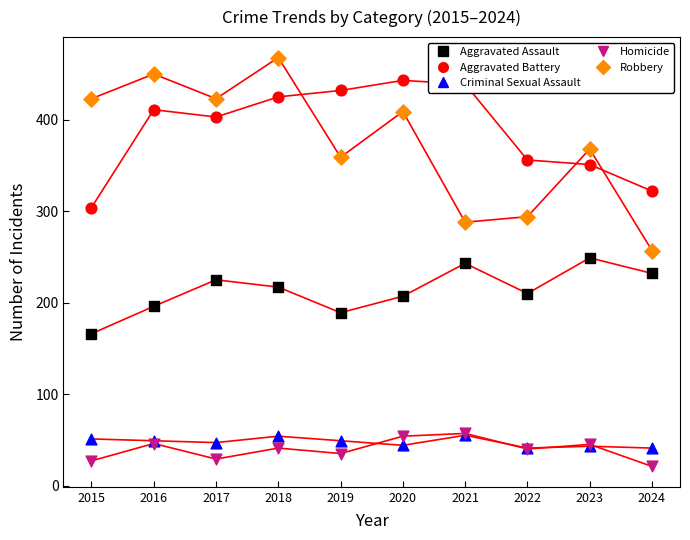

What is the total value across all series at 2017?

1127